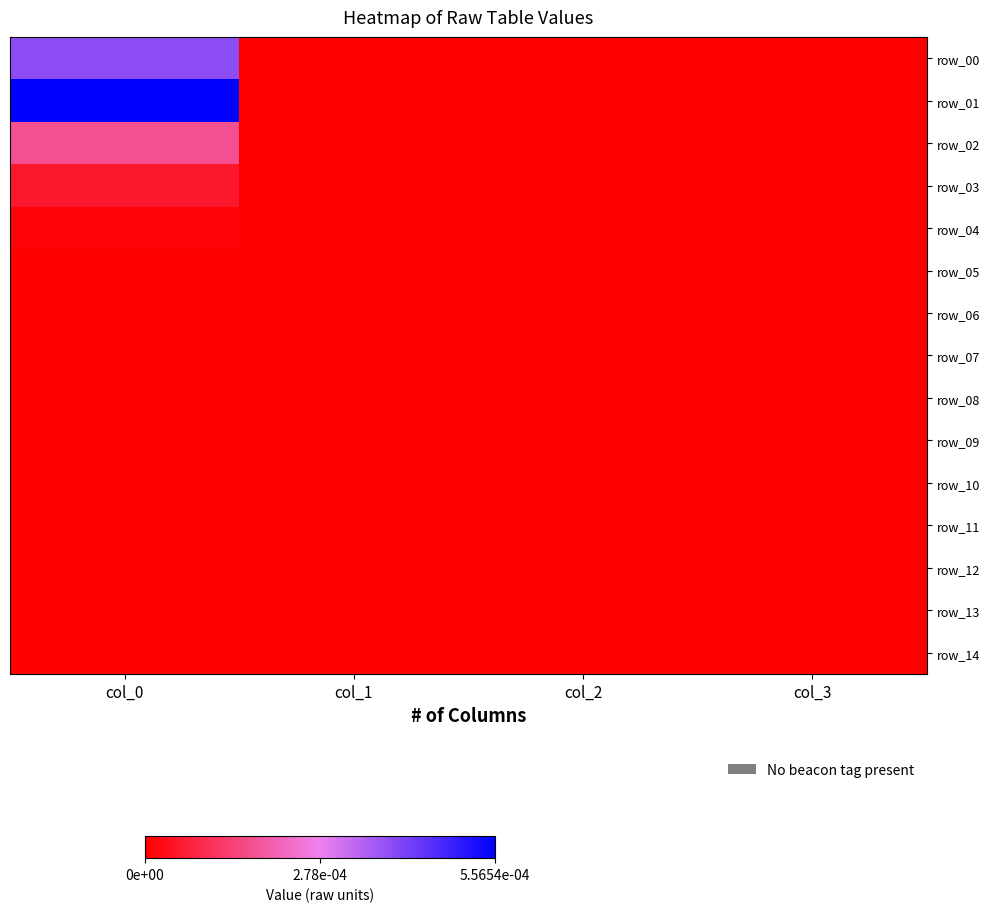

Which has a higher value, col_1 or col_3?

col_1